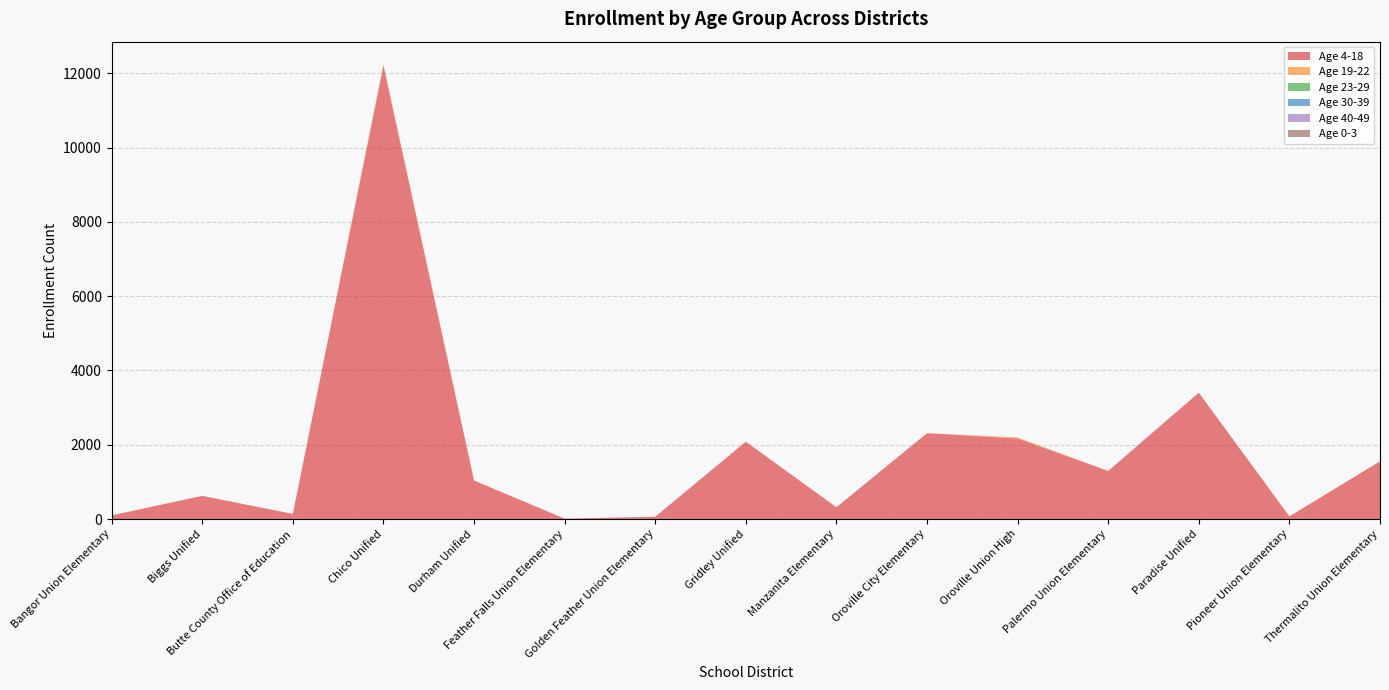

Reading left to right, transcribe all the data shown in this chart.

Age 4-18: Bangor Union Elementary=98	Biggs Unified=624	Butte County Office of Education=136	Chico Unified=12208	Durham Unified=1037	Feather Falls Union Elementary=10	Golden Feather Union Elementary=61	Gridley Unified=2082	Manzanita Elementary=317	Oroville City Elementary=2311	Oroville Union High=2170	Palermo Union Elementary=1294	Paradise Unified=3401	Pioneer Union Elementary=71	Thermalito Union Elementary=1554
Age 19-22: Bangor Union Elementary=0	Biggs Unified=0	Butte County Office of Education=3	Chico Unified=34	Durham Unified=1	Feather Falls Union Elementary=0	Golden Feather Union Elementary=0	Gridley Unified=1	Manzanita Elementary=0	Oroville City Elementary=0	Oroville Union High=26	Palermo Union Elementary=0	Paradise Unified=2	Pioneer Union Elementary=0	Thermalito Union Elementary=0
Age 23-29: Bangor Union Elementary=0	Biggs Unified=0	Butte County Office of Education=0	Chico Unified=0	Durham Unified=0	Feather Falls Union Elementary=0	Golden Feather Union Elementary=0	Gridley Unified=0	Manzanita Elementary=0	Oroville City Elementary=0	Oroville Union High=0	Palermo Union Elementary=0	Paradise Unified=0	Pioneer Union Elementary=0	Thermalito Union Elementary=0
Age 30-39: Bangor Union Elementary=0	Biggs Unified=0	Butte County Office of Education=0	Chico Unified=0	Durham Unified=0	Feather Falls Union Elementary=0	Golden Feather Union Elementary=0	Gridley Unified=0	Manzanita Elementary=0	Oroville City Elementary=0	Oroville Union High=0	Palermo Union Elementary=0	Paradise Unified=0	Pioneer Union Elementary=0	Thermalito Union Elementary=0
Age 40-49: Bangor Union Elementary=0	Biggs Unified=0	Butte County Office of Education=0	Chico Unified=0	Durham Unified=0	Feather Falls Union Elementary=0	Golden Feather Union Elementary=0	Gridley Unified=0	Manzanita Elementary=0	Oroville City Elementary=0	Oroville Union High=0	Palermo Union Elementary=0	Paradise Unified=0	Pioneer Union Elementary=0	Thermalito Union Elementary=0
Age 0-3: Bangor Union Elementary=0	Biggs Unified=0	Butte County Office of Education=0	Chico Unified=0	Durham Unified=0	Feather Falls Union Elementary=0	Golden Feather Union Elementary=0	Gridley Unified=0	Manzanita Elementary=0	Oroville City Elementary=0	Oroville Union High=0	Palermo Union Elementary=2	Paradise Unified=0	Pioneer Union Elementary=0	Thermalito Union Elementary=0